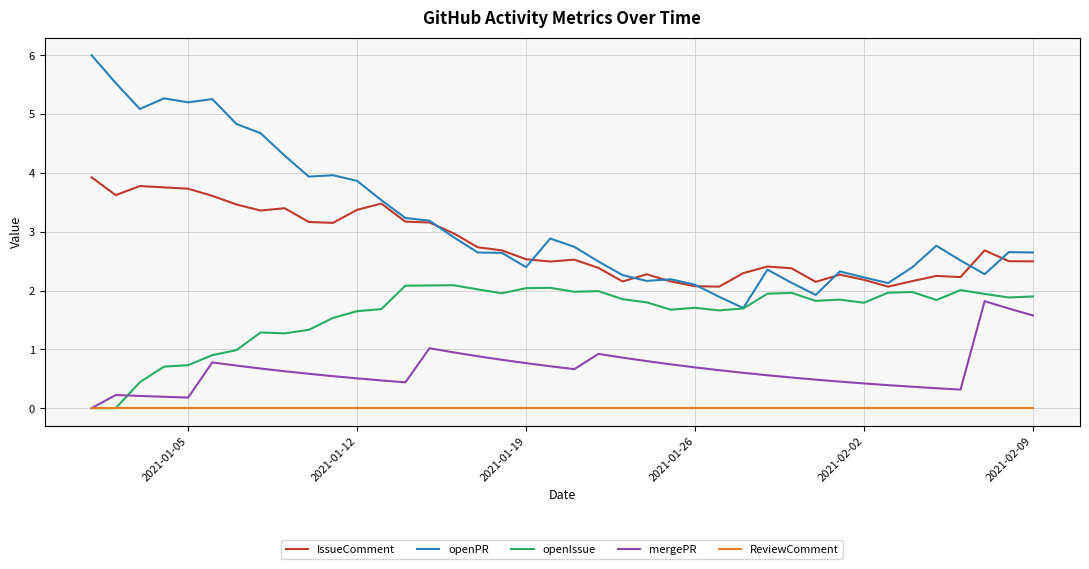

What is the greatest value displayed?

6.0